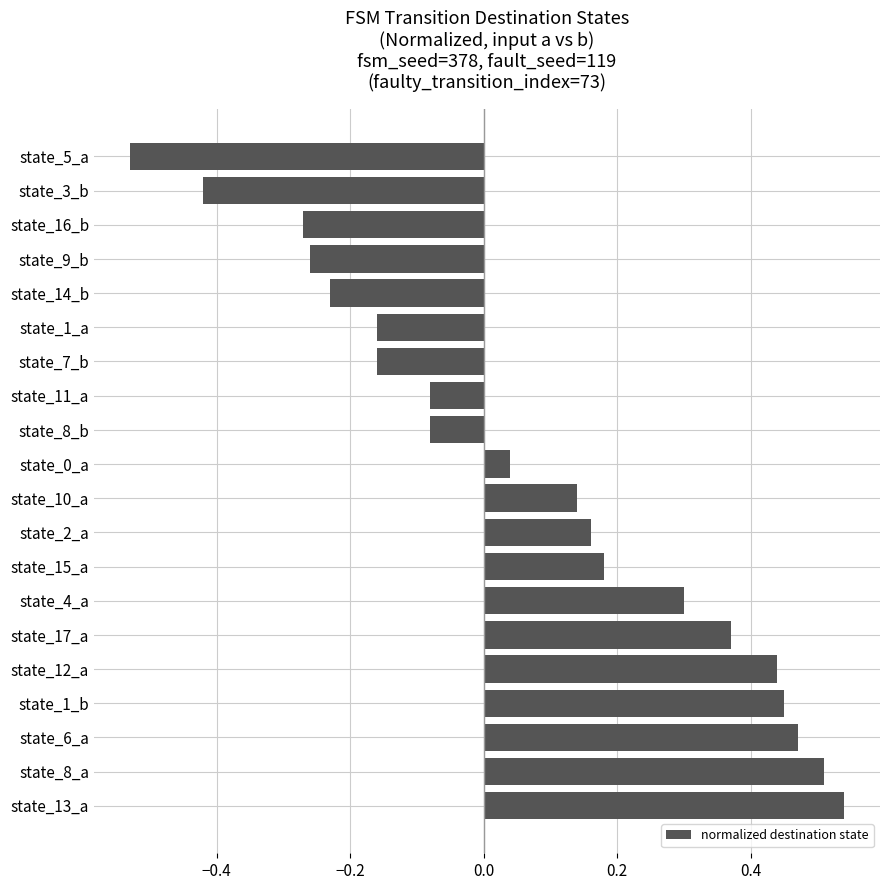

Which has a higher value, state_14_b or state_4_a?

state_4_a